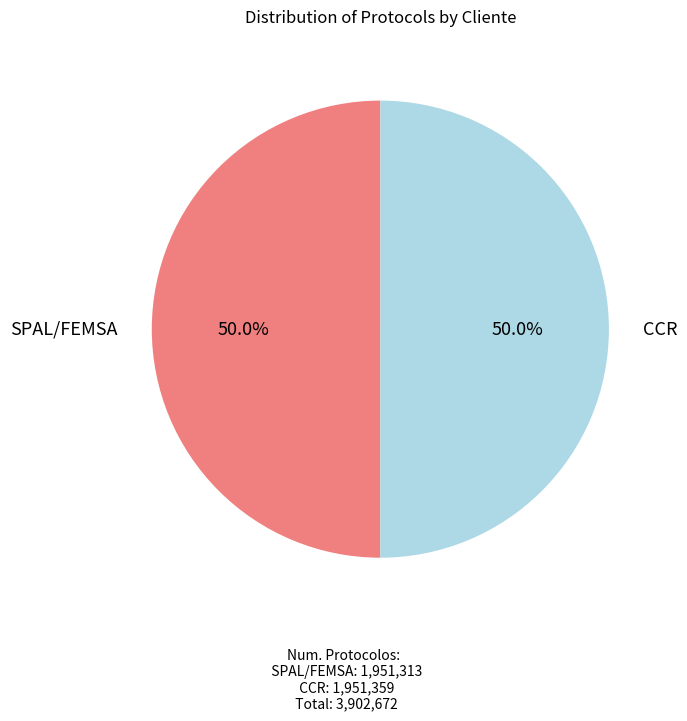

How much of the chart is everything except CCR?

50.0%